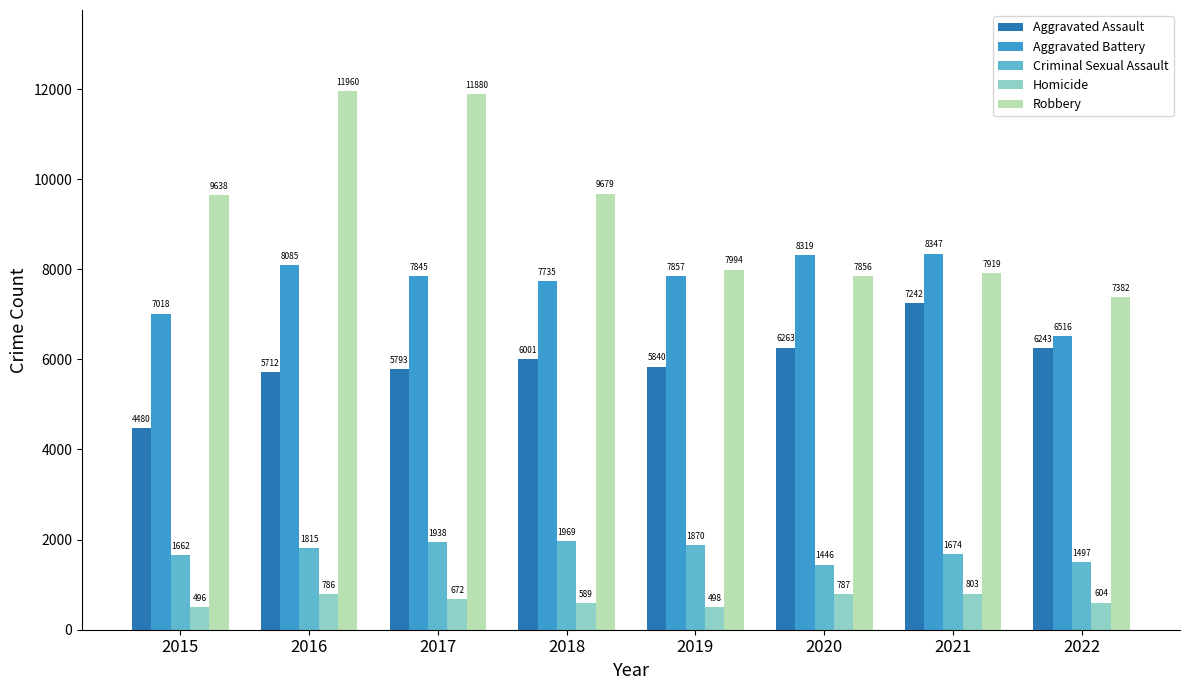

How many groups of bars are there?

8